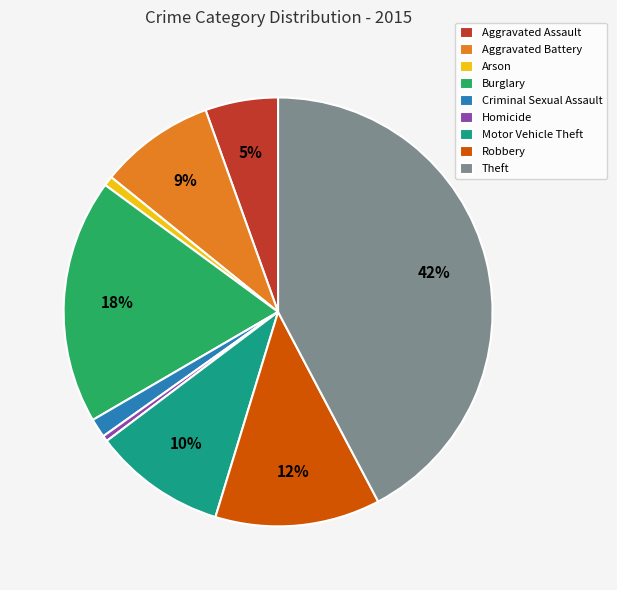

The Motor Vehicle Theft slice represents 10% of the pie. True or false?

True